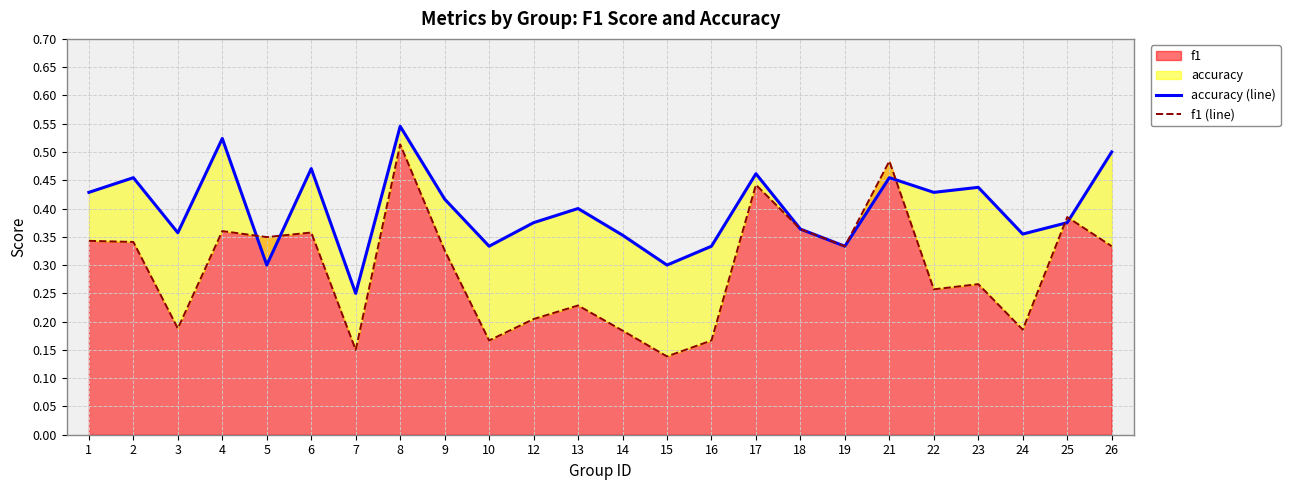

What is the difference between the highest and lowest values at 1?

0.1